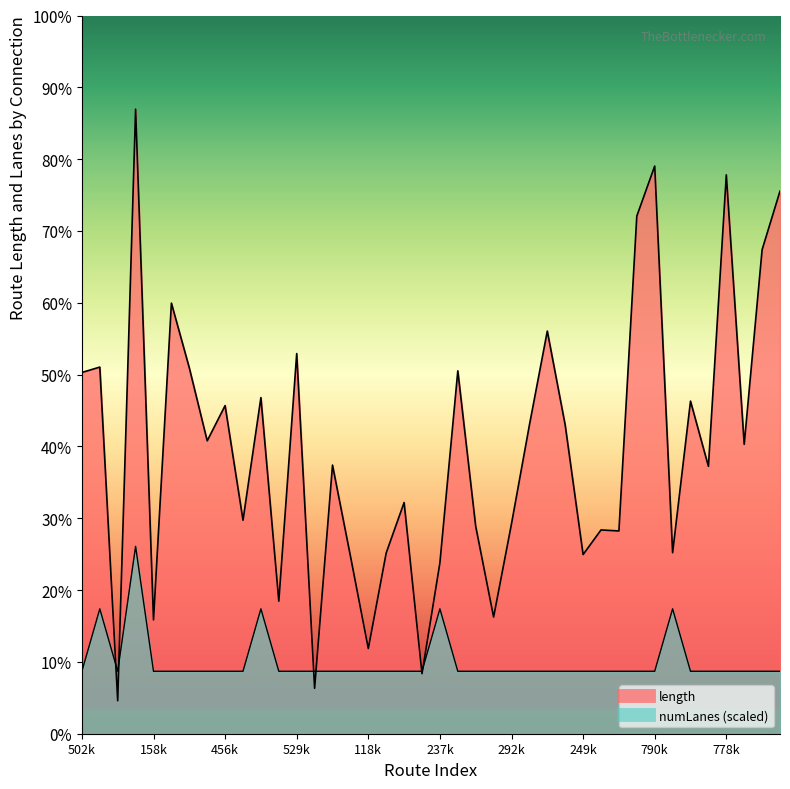

How many intersections are there between length and numLanes?

6